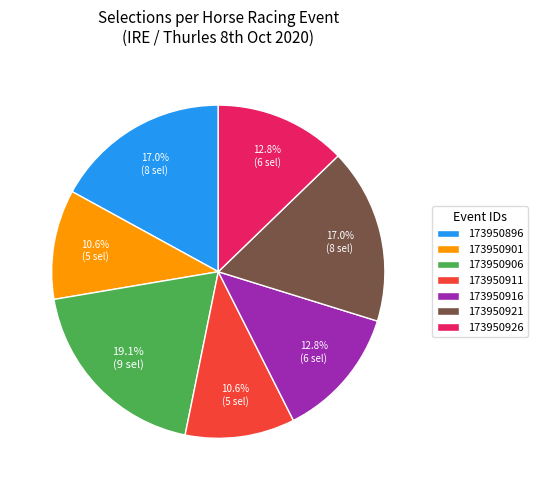

Which has a higher value, 173950896 or 173950901?

173950896